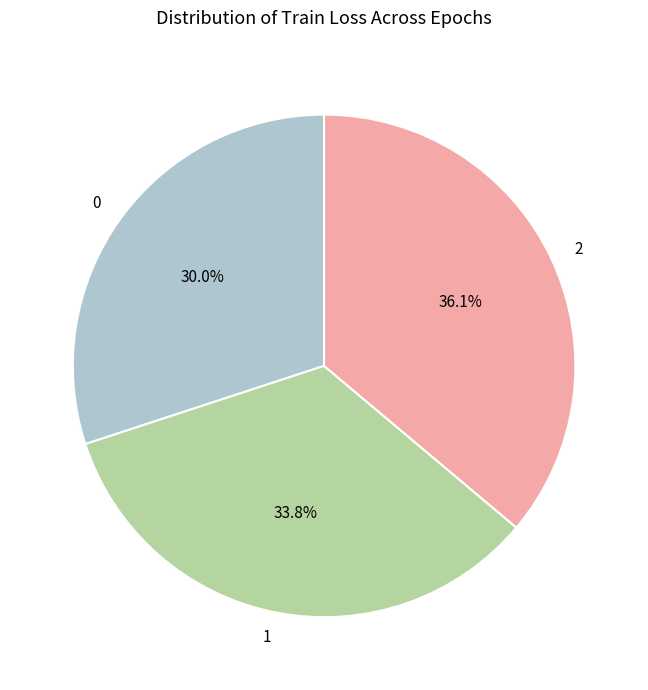

How many segments does this pie chart have?

3